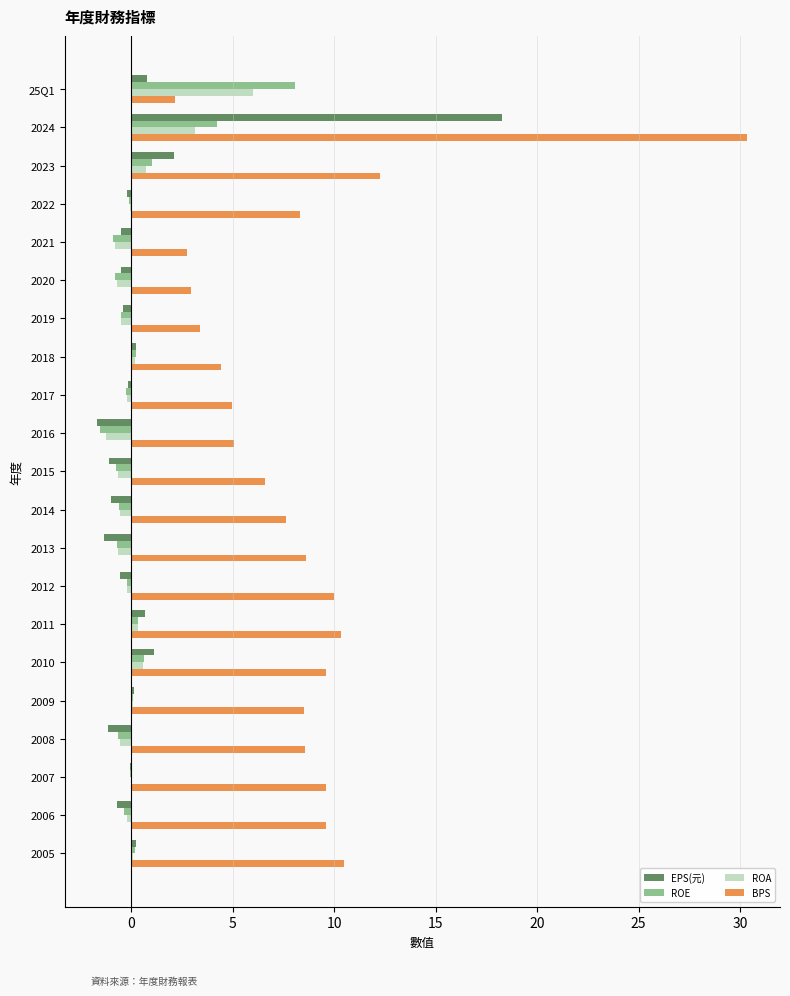

The BPS series shows 6.7 at 2018. True or false?

False